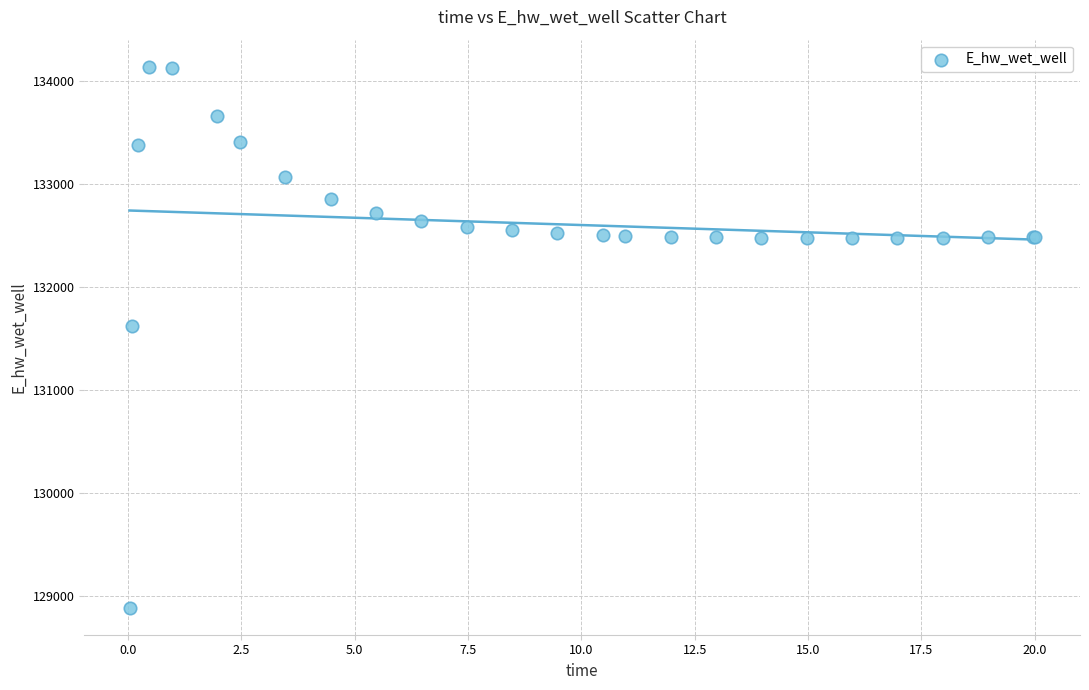

What Y value in the scatter plot is closest to 131510?

131624.0